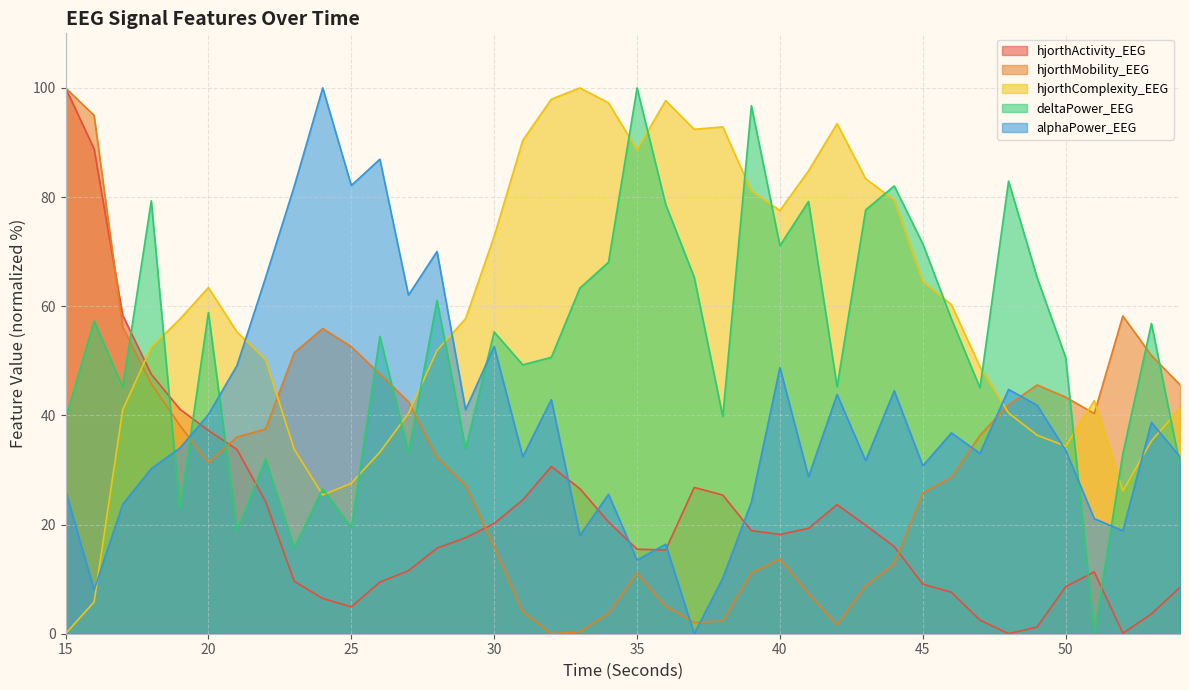

How many times do deltaPower_EEG and hjorthMobility_EEG cross each other?

10